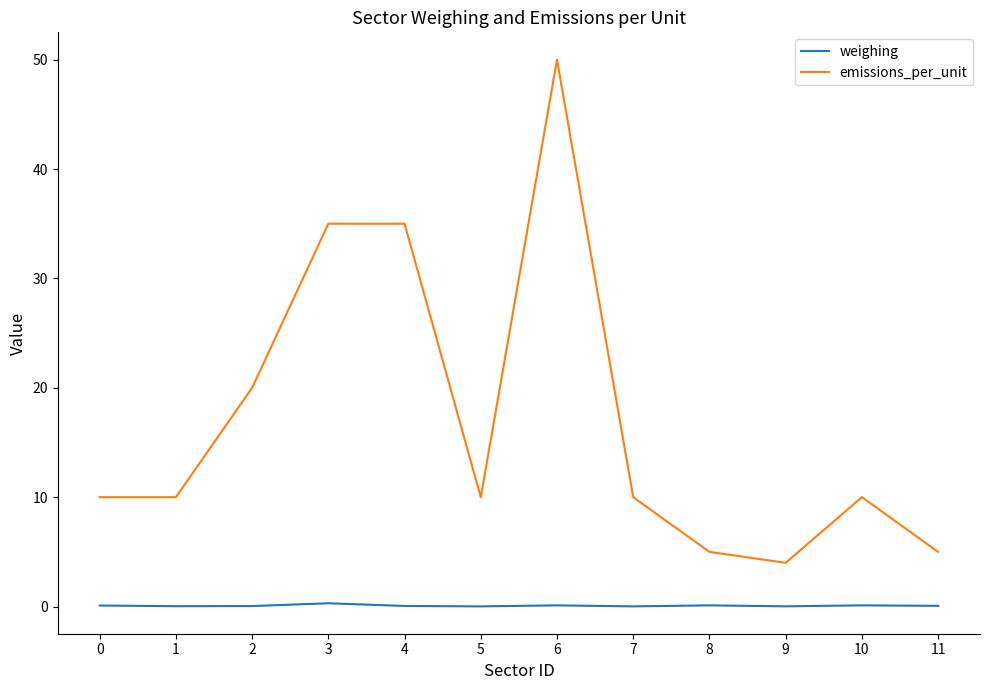

Which series has the largest range (max minus min)?

emissions_per_unit